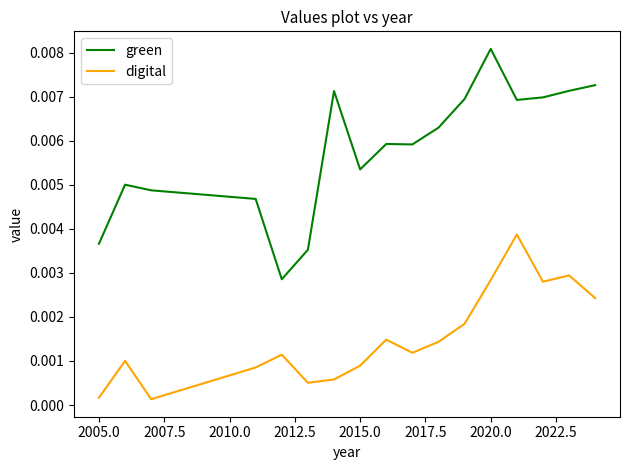

Which series has the largest total across all categories?

green